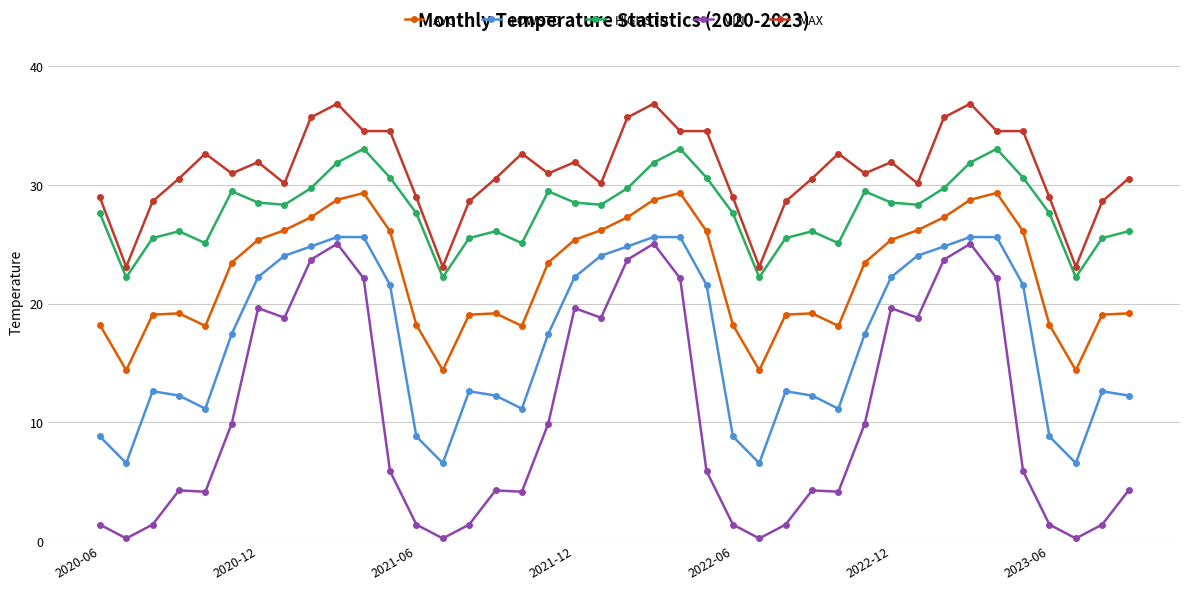

At how many categories does at least one series exceed 14?

40